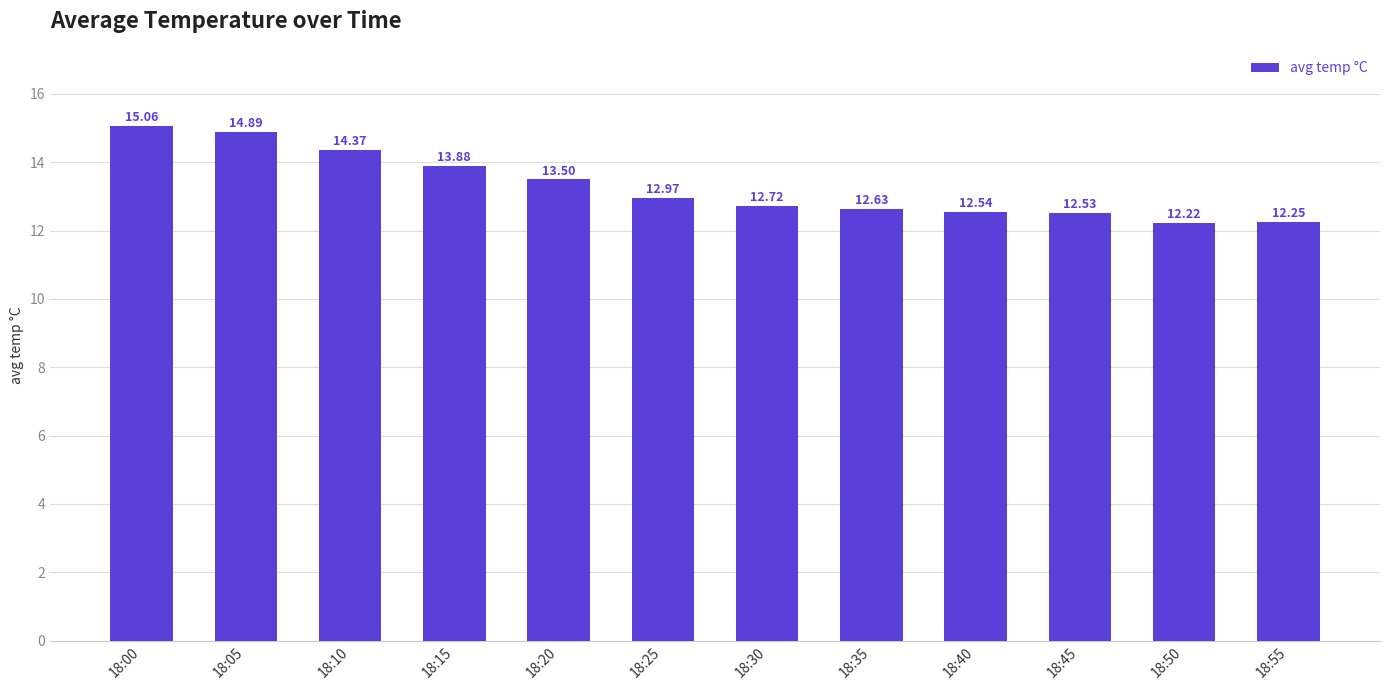

List the labels in order of value, smallest first.

18:50, 18:55, 18:45, 18:40, 18:35, 18:30, 18:25, 18:20, 18:15, 18:10, 18:05, 18:00